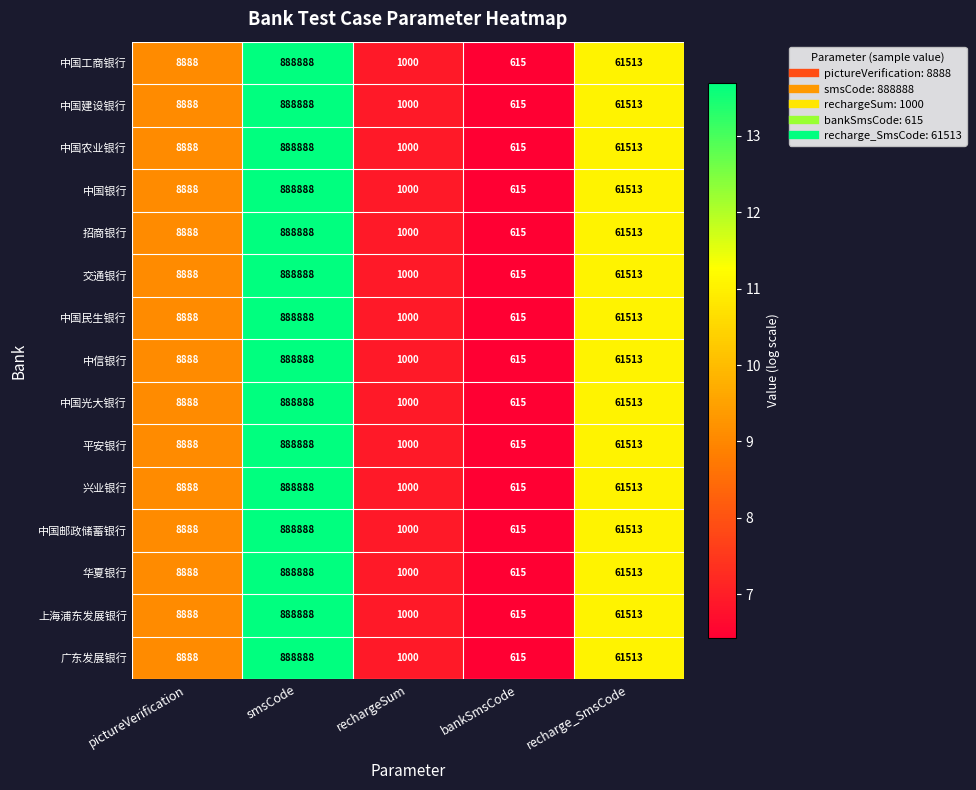

How many distinct data groups are displayed?

15